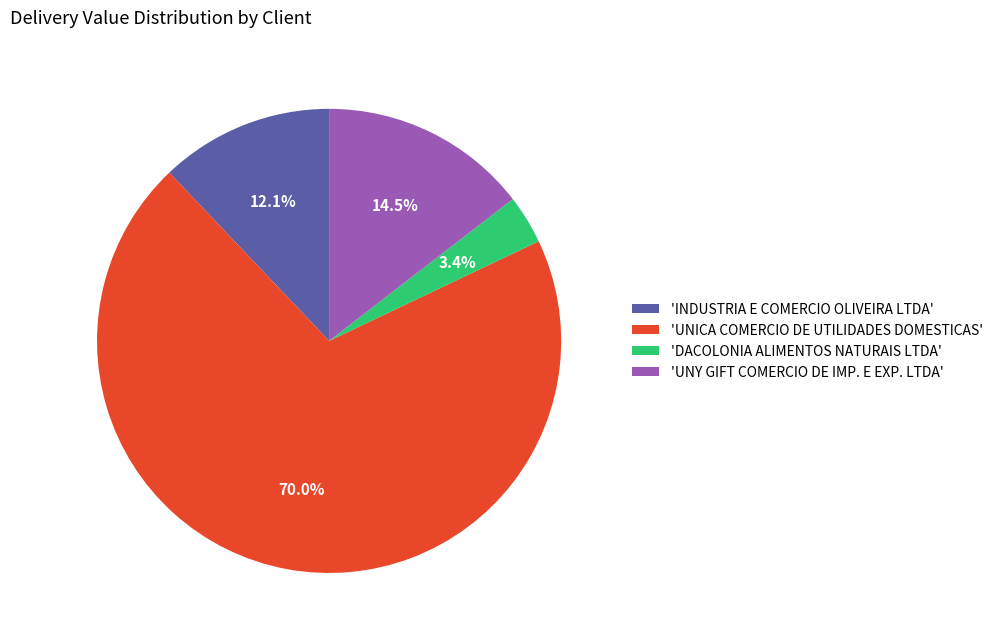

How much of the chart is everything except 'INDUSTRIA E COMERCIO OLIVEIRA LTDA'?

87.9%